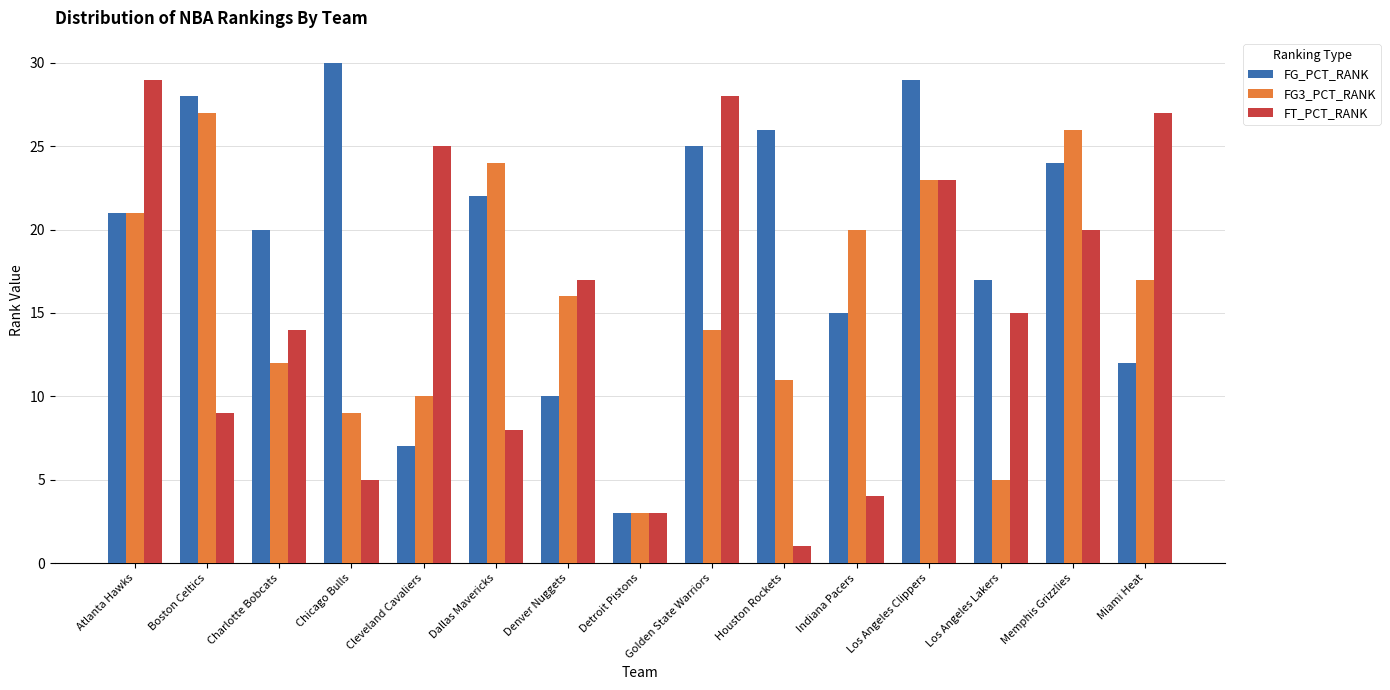

What is the sum of the FG_PCT_RANK values at Detroit Pistons and Atlanta Hawks?

24